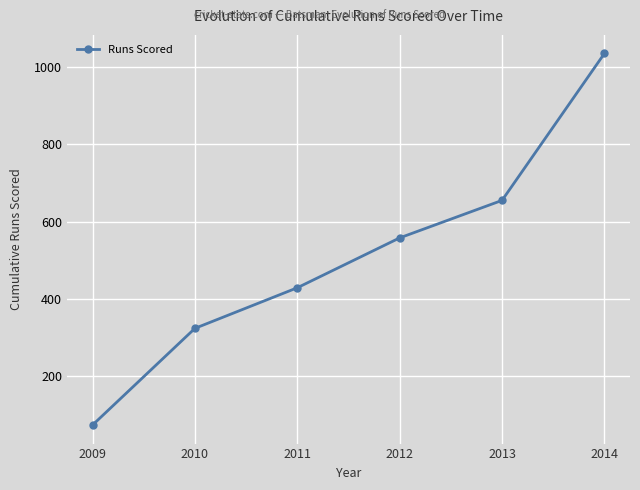

Reading left to right, extract all data points from this chart.

74	324	429	558	655	1035